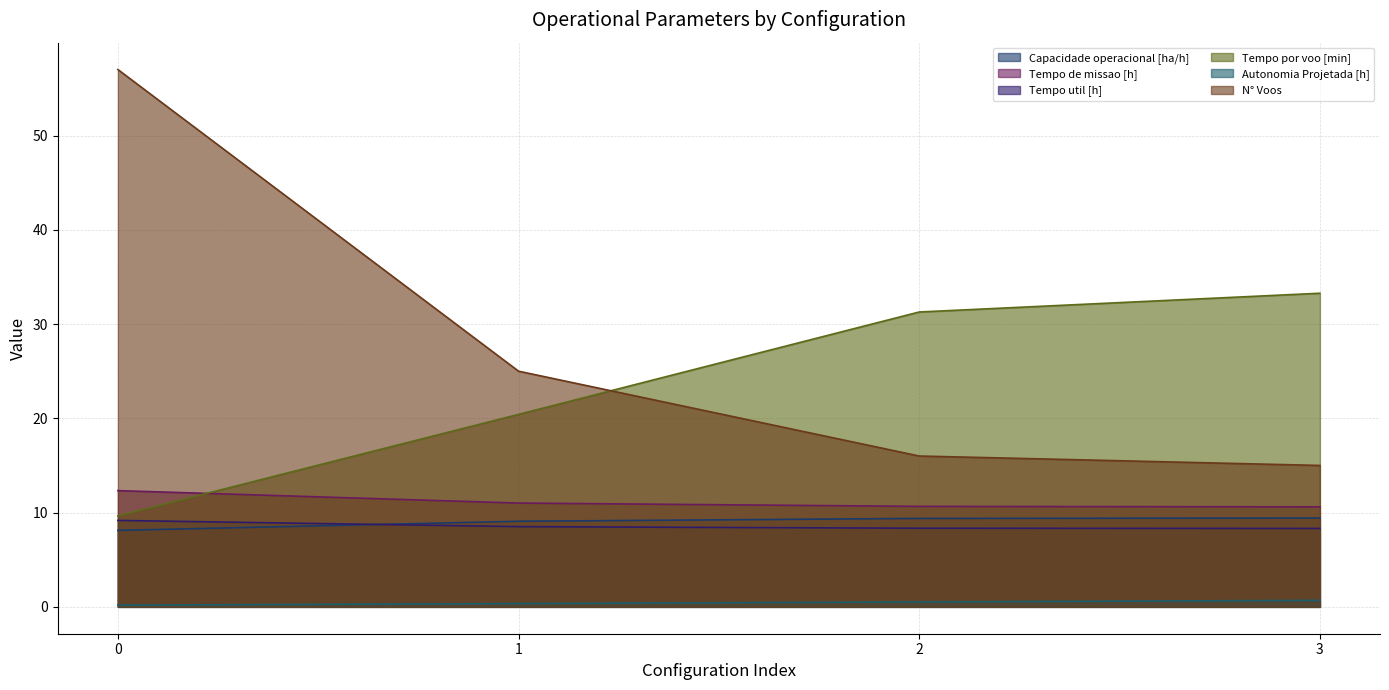

Is it true that N° Voos equals 3.9 at 2?

False